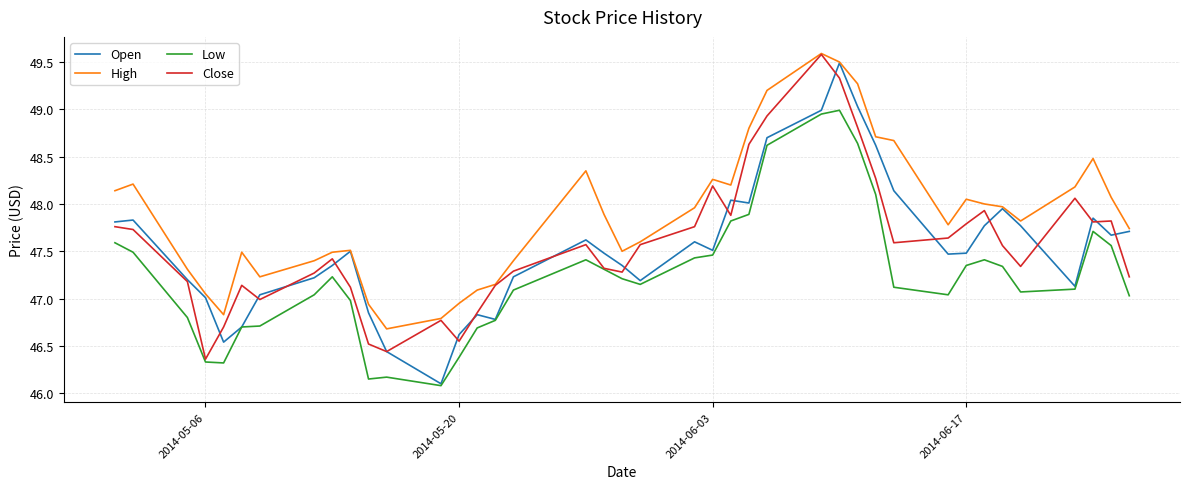

Which series has the largest total across all categories?

High